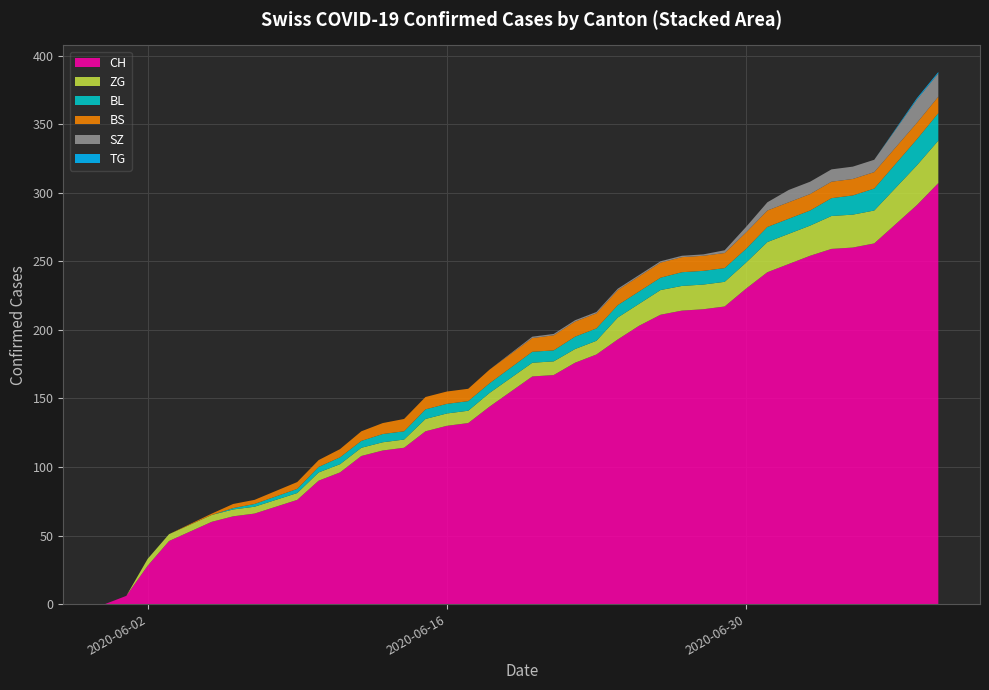

Reading right to left, extract all data points from this chart.

CH: 2020-07-09=307	2020-07-08=291	2020-07-06=263	2020-07-05=260	2020-07-04=259	2020-07-03=254	2020-07-02=248	2020-07-01=242	2020-06-30=230	2020-06-29=217	2020-06-28=215	2020-06-27=214	2020-06-26=211	2020-06-25=203	2020-06-24=193	2020-06-23=182	2020-06-22=176	2020-06-21=167	2020-06-20=166	2020-06-18=144	2020-06-17=132	2020-06-16=130	2020-06-15=126	2020-06-14=114	2020-06-13=112	2020-06-12=108	2020-06-11=96	2020-06-10=90	2020-06-09=76	2020-06-07=66	2020-06-06=64	2020-06-05=60	2020-06-03=46	2020-06-02=28	2020-06-01=6	2020-05-31=0
BL: 2020-07-09=20	2020-07-08=19	2020-07-06=16	2020-07-05=14	2020-07-04=13	2020-07-03=11	2020-07-02=11	2020-07-01=11	2020-06-30=10	2020-06-29=10	2020-06-28=10	2020-06-27=10	2020-06-26=9	2020-06-25=9	2020-06-24=9	2020-06-23=9	2020-06-22=9	2020-06-21=8	2020-06-20=8	2020-06-18=7	2020-06-17=7	2020-06-16=7	2020-06-15=7	2020-06-14=6	2020-06-13=6	2020-06-12=5	2020-06-11=5	2020-06-10=4	2020-06-09=3	2020-06-07=2	2020-06-06=1	2020-06-05=0	2020-06-03=0	2020-06-02=0	2020-06-01=0	2020-05-31=0
BS: 2020-07-09=12	2020-07-08=12	2020-07-06=12	2020-07-05=12	2020-07-04=12	2020-07-03=12	2020-07-02=12	2020-07-01=12	2020-06-30=12	2020-06-29=11	2020-06-28=11	2020-06-27=11	2020-06-26=11	2020-06-25=11	2020-06-24=11	2020-06-23=11	2020-06-22=11	2020-06-21=11	2020-06-20=10	2020-06-18=10	2020-06-17=9	2020-06-16=9	2020-06-15=9	2020-06-14=9	2020-06-13=8	2020-06-12=7	2020-06-11=6	2020-06-10=5	2020-06-09=5	2020-06-07=3	2020-06-06=3	2020-06-05=1	2020-06-03=0	2020-06-02=0	2020-06-01=0	2020-05-31=0
SZ: 2020-07-09=17	2020-07-08=17	2020-07-06=9	2020-07-05=9	2020-07-04=9	2020-07-03=9	2020-07-02=9	2020-07-01=6	2020-06-30=4	2020-06-29=2	2020-06-28=1	2020-06-27=1	2020-06-26=1	2020-06-25=1	2020-06-24=1	2020-06-23=1	2020-06-22=1	2020-06-21=1	2020-06-20=1	2020-06-18=0	2020-06-17=0	2020-06-16=0	2020-06-15=0	2020-06-14=0	2020-06-13=0	2020-06-12=0	2020-06-11=0	2020-06-10=0	2020-06-09=0	2020-06-07=0	2020-06-06=0	2020-06-05=0	2020-06-03=0	2020-06-02=0	2020-06-01=0	2020-05-31=0
TG: 2020-07-09=1	2020-07-08=1	2020-07-06=0	2020-07-05=0	2020-07-04=0	2020-07-03=0	2020-07-02=0	2020-07-01=0	2020-06-30=0	2020-06-29=0	2020-06-28=0	2020-06-27=0	2020-06-26=0	2020-06-25=0	2020-06-24=0	2020-06-23=0	2020-06-22=0	2020-06-21=0	2020-06-20=0	2020-06-18=0	2020-06-17=0	2020-06-16=0	2020-06-15=0	2020-06-14=0	2020-06-13=0	2020-06-12=0	2020-06-11=0	2020-06-10=0	2020-06-09=0	2020-06-07=0	2020-06-06=0	2020-06-05=0	2020-06-03=0	2020-06-02=0	2020-06-01=0	2020-05-31=0
ZG: 2020-07-09=31	2020-07-08=29	2020-07-06=24	2020-07-05=24	2020-07-04=24	2020-07-03=22	2020-07-02=22	2020-07-01=22	2020-06-30=19	2020-06-29=18	2020-06-28=18	2020-06-27=18	2020-06-26=18	2020-06-25=16	2020-06-24=16	2020-06-23=10	2020-06-22=10	2020-06-21=10	2020-06-20=10	2020-06-18=10	2020-06-17=9	2020-06-16=9	2020-06-15=9	2020-06-14=6	2020-06-13=6	2020-06-12=6	2020-06-11=6	2020-06-10=6	2020-06-09=5	2020-06-07=5	2020-06-06=5	2020-06-05=5	2020-06-03=5	2020-06-02=5	2020-06-01=0	2020-05-31=0